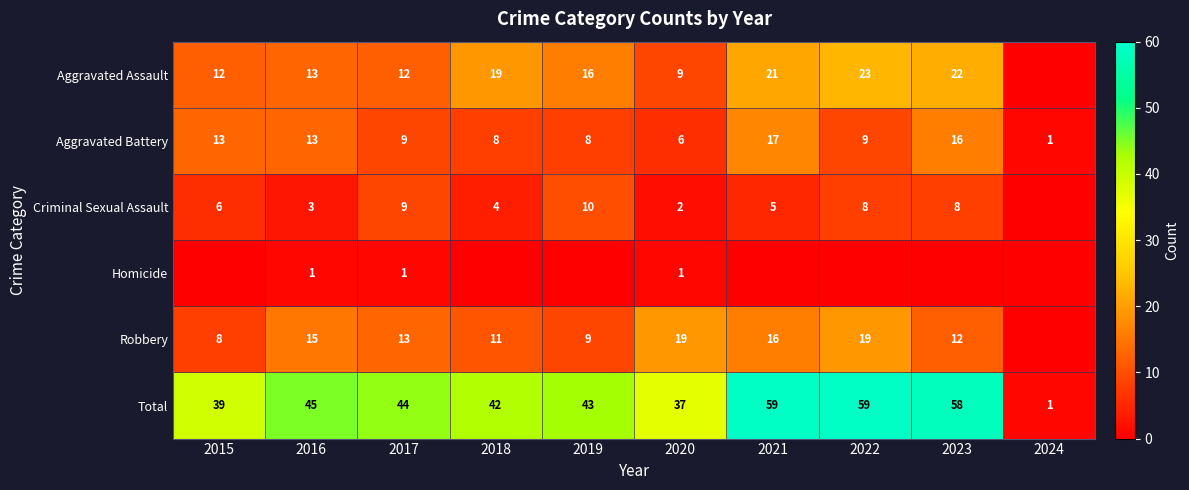

Is it true that Aggravated Assault equals 27 at 2018?

False